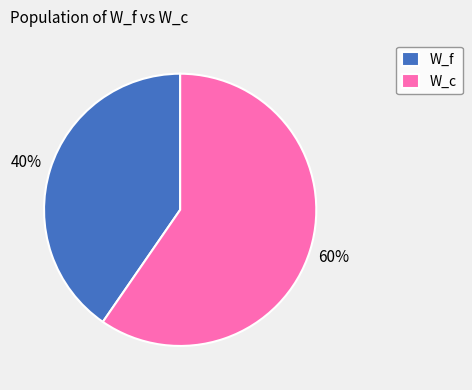

The W_f slice represents 40% of the pie. True or false?

True